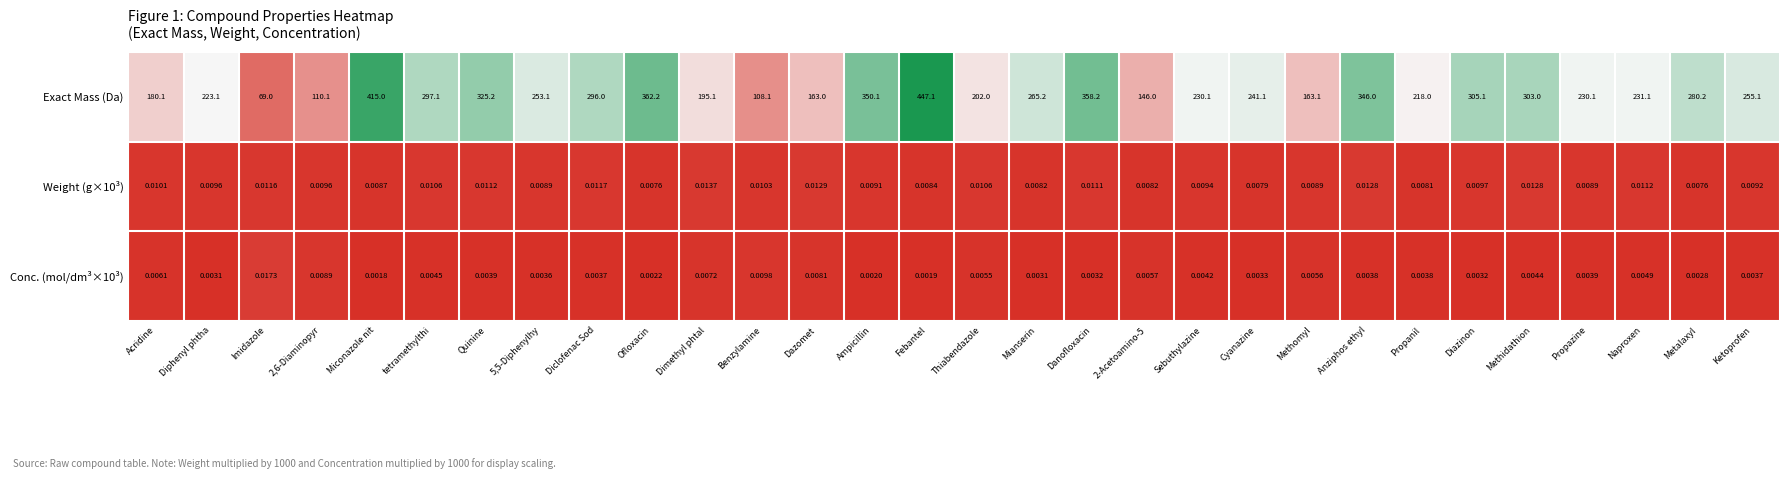

Which category has the highest value across all series?

Febantel